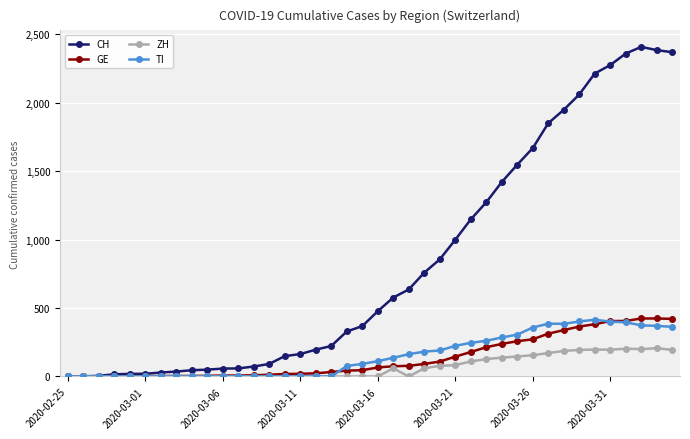

Is this an area chart (filled region under the line)?

No